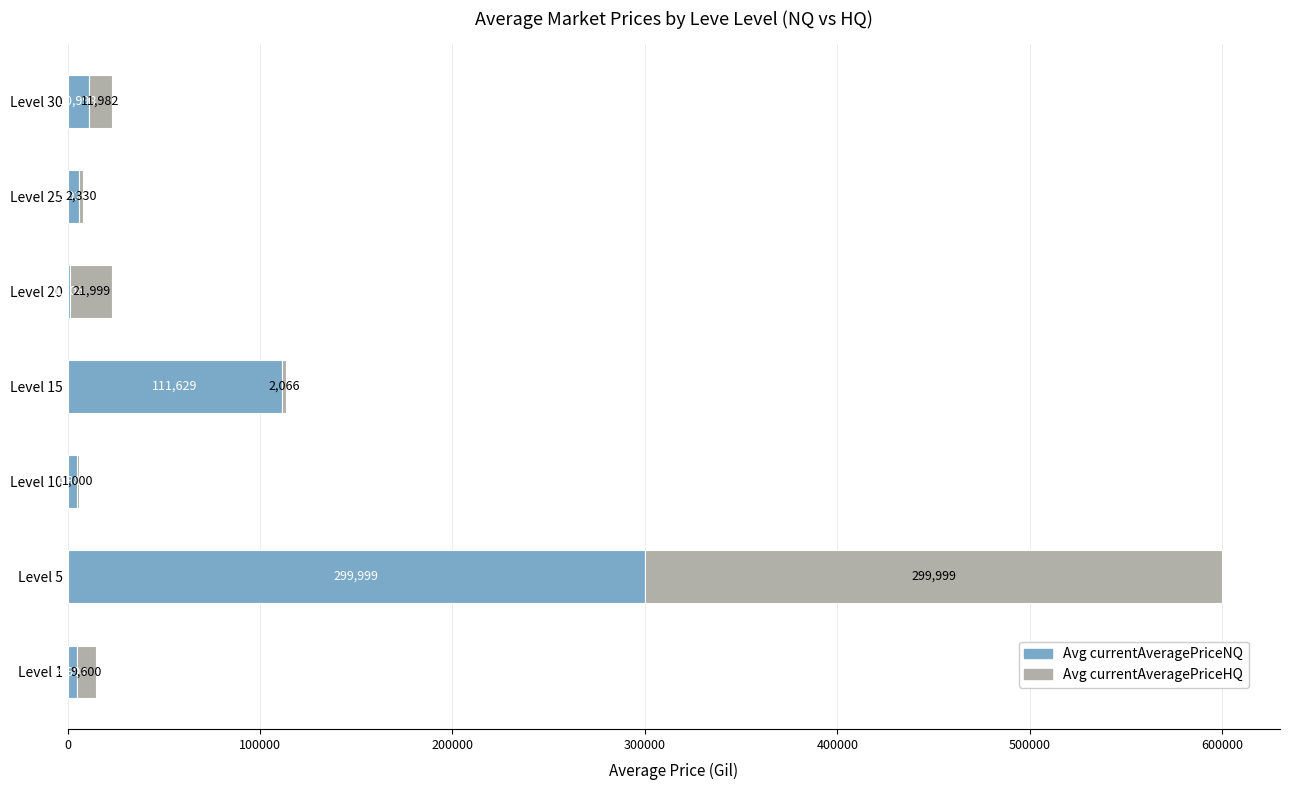

At which category is the sum across all series the highest?

Level 5